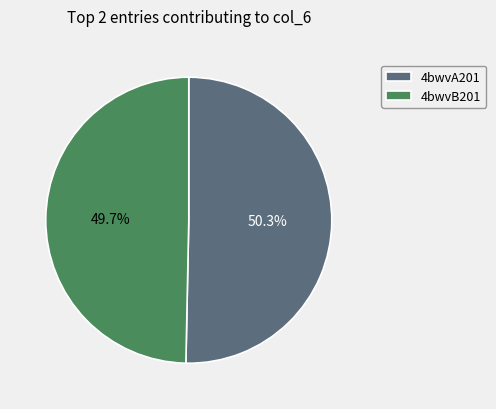

The 4bwvB201 slice represents 44% of the pie. True or false?

False